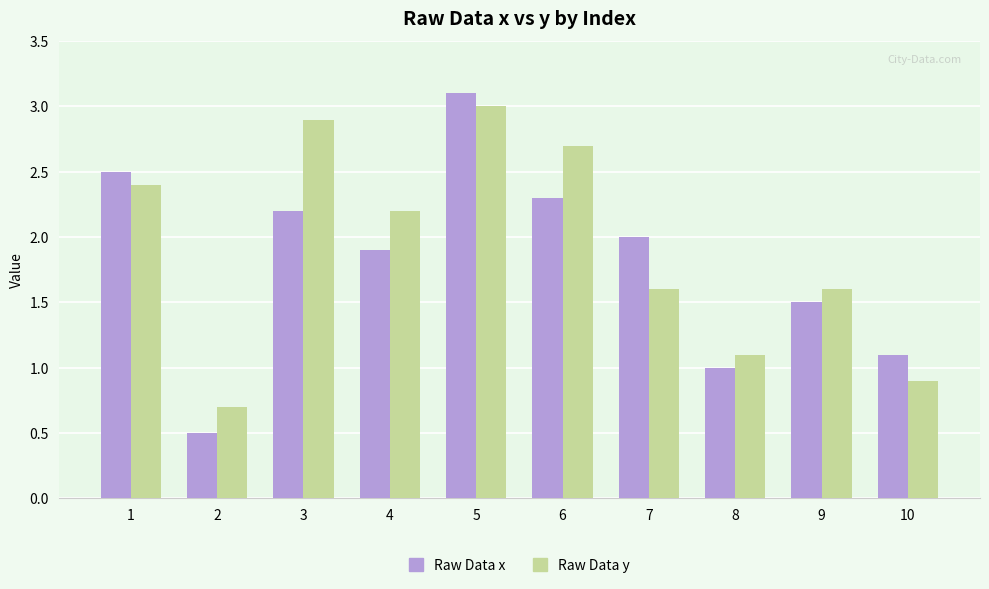

Where does the Raw Data x series first go above 2?

1